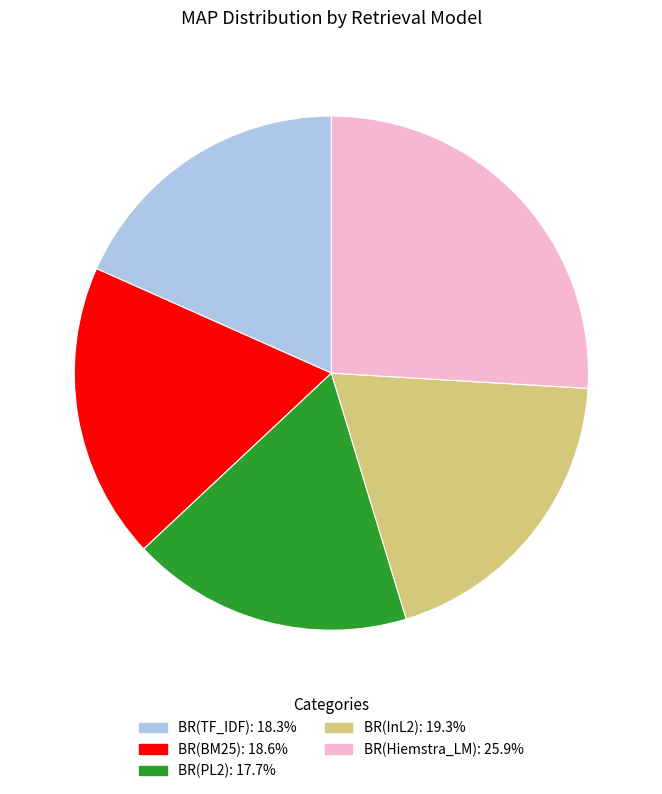

Combined, do BR(BM25) and BR(TF_IDF) account for over 50%?

No